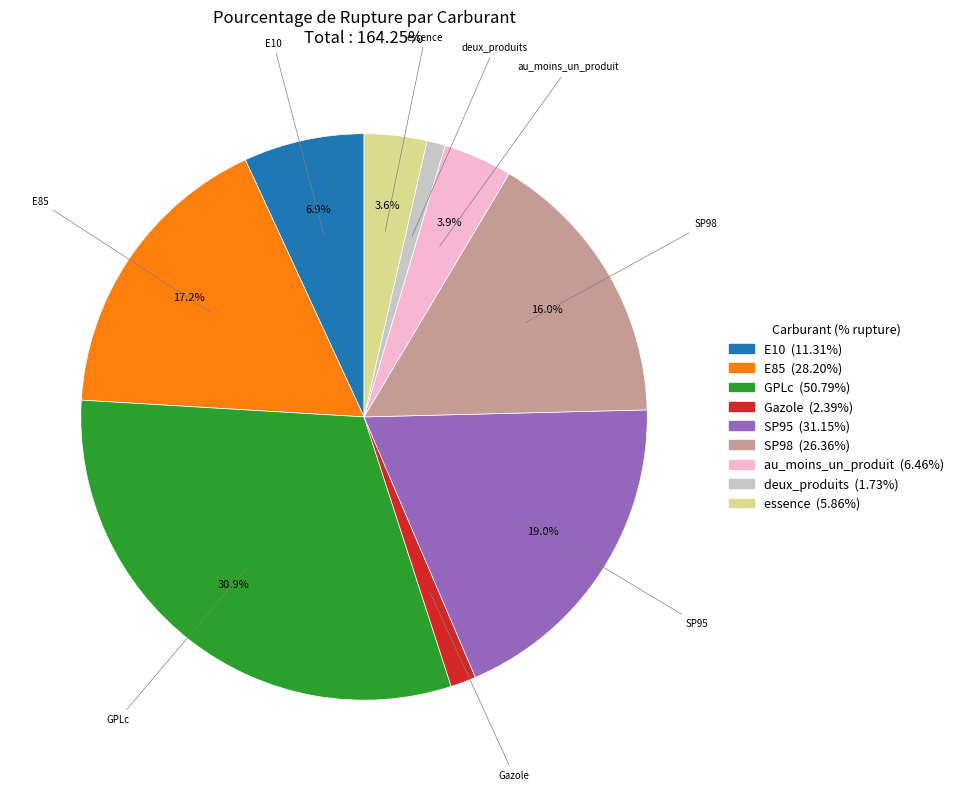

Is the sum of essence and SP95 greater than half?

No